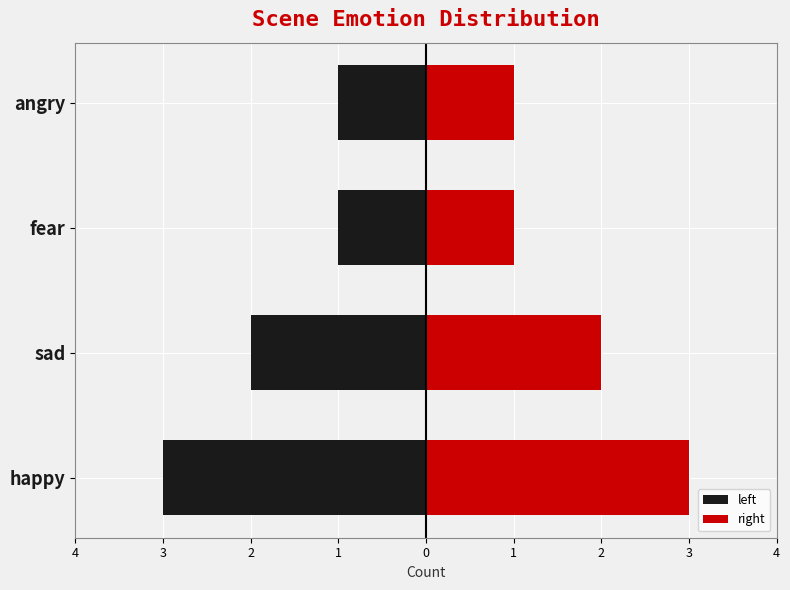

What is the difference between the highest and lowest values at 1?

2